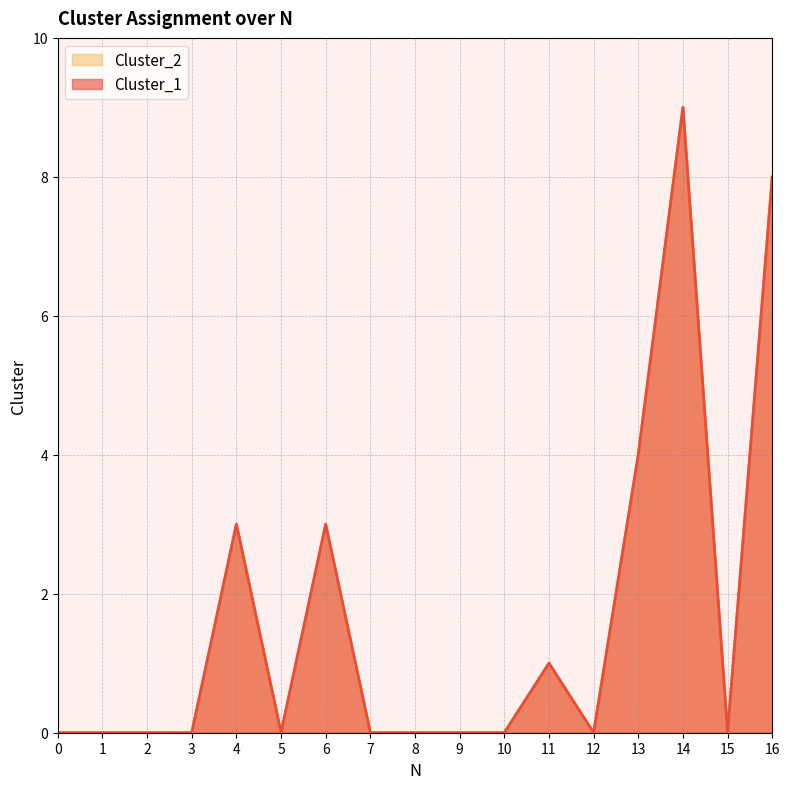

The value of Cluster_1 at 6 is 1. True or false?

False